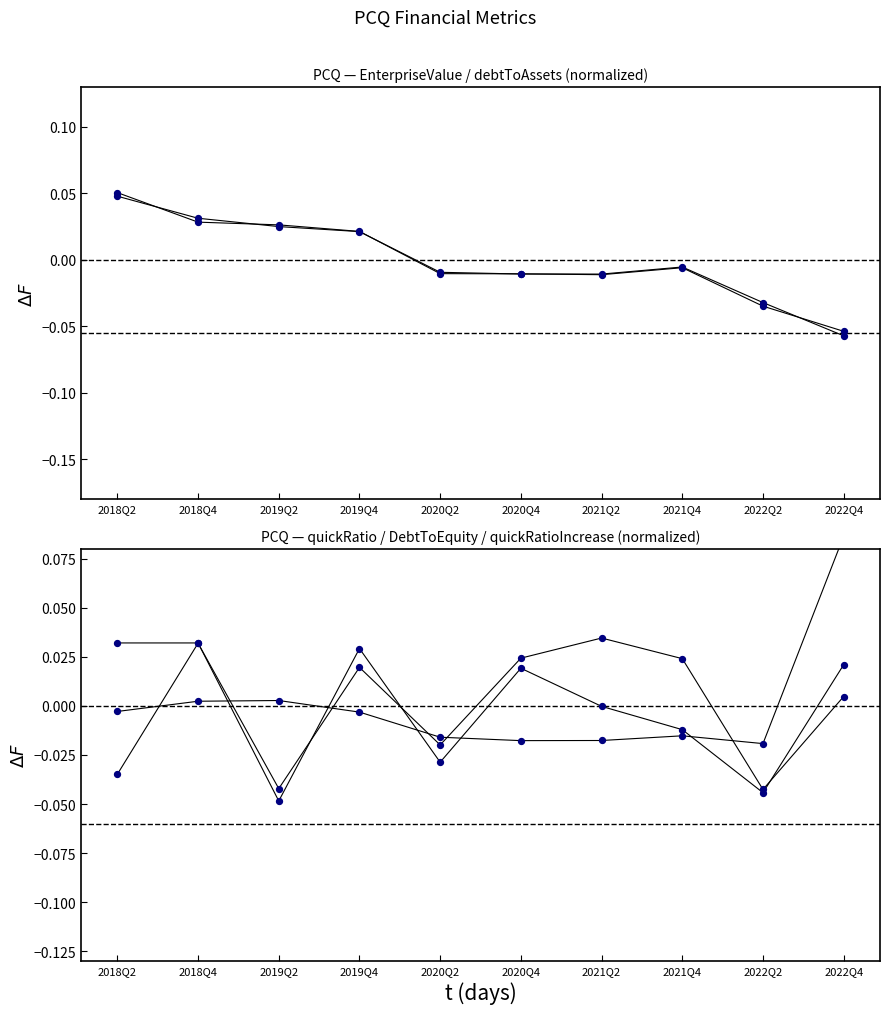

Which series has the widest spread of Y values?

DebtToEquity